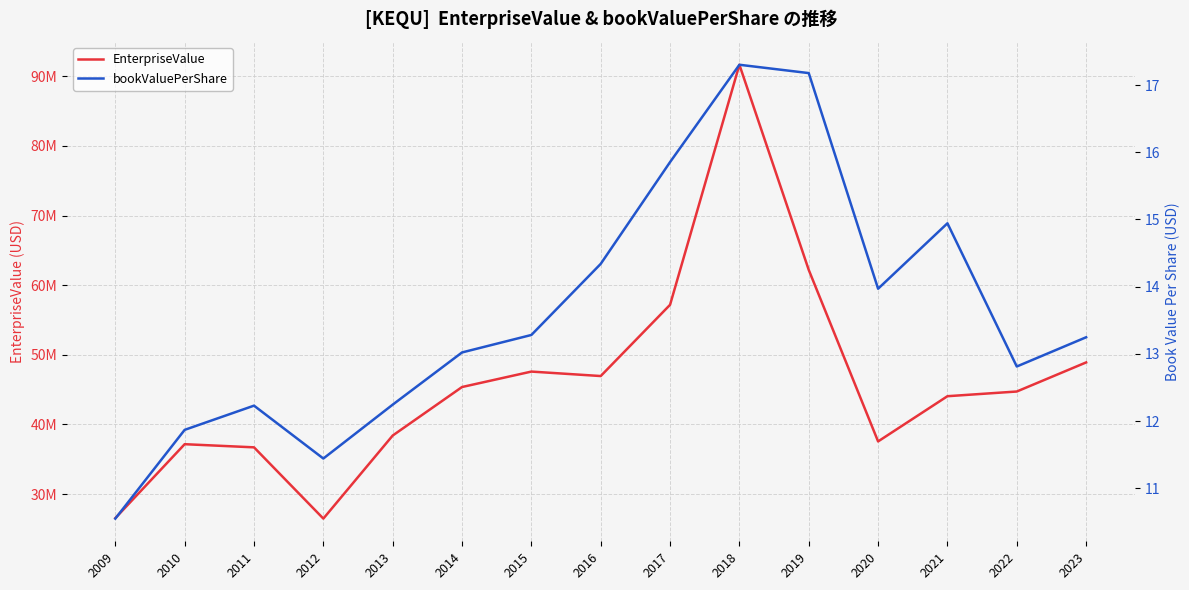

What value does the EnterpriseValue series have at 2020?

37567500.0